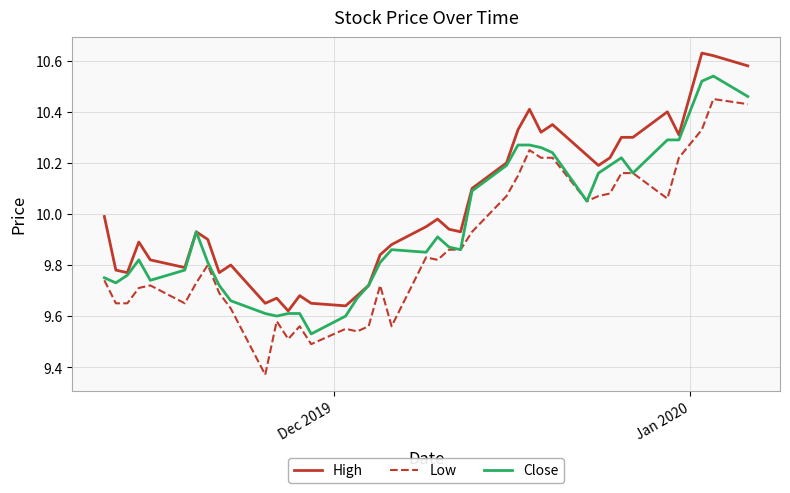

Which series has the largest range (max minus min)?

Low